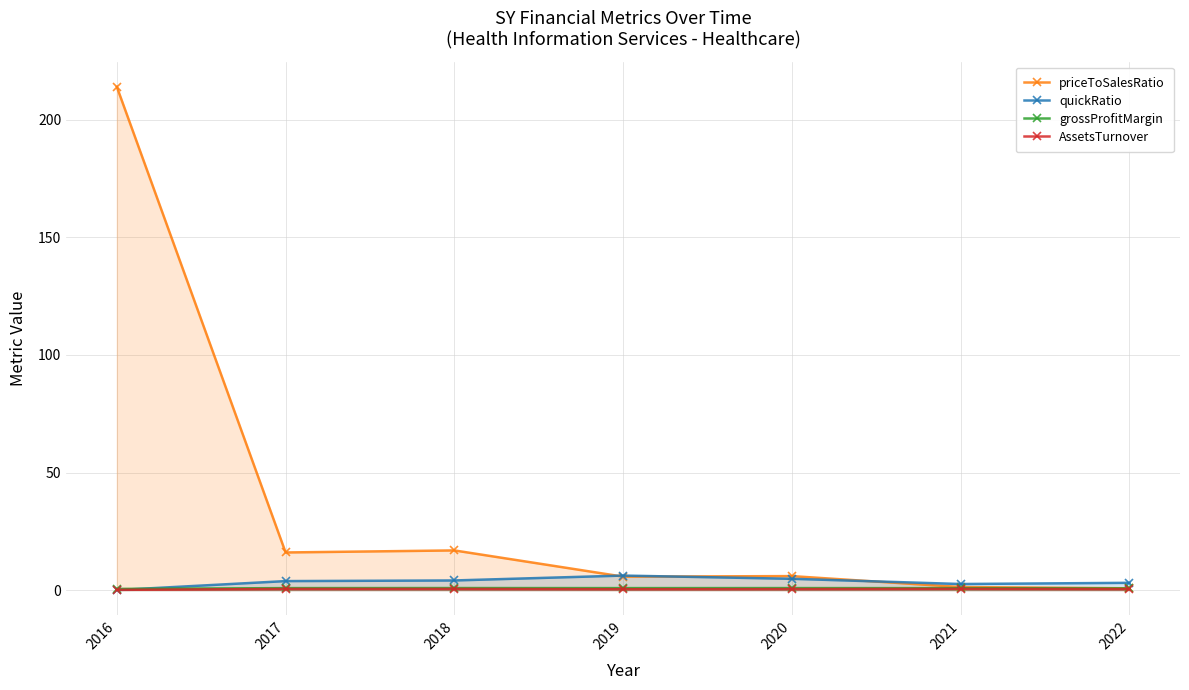

The value of grossProfitMargin at 2020 is 0.8. True or false?

True